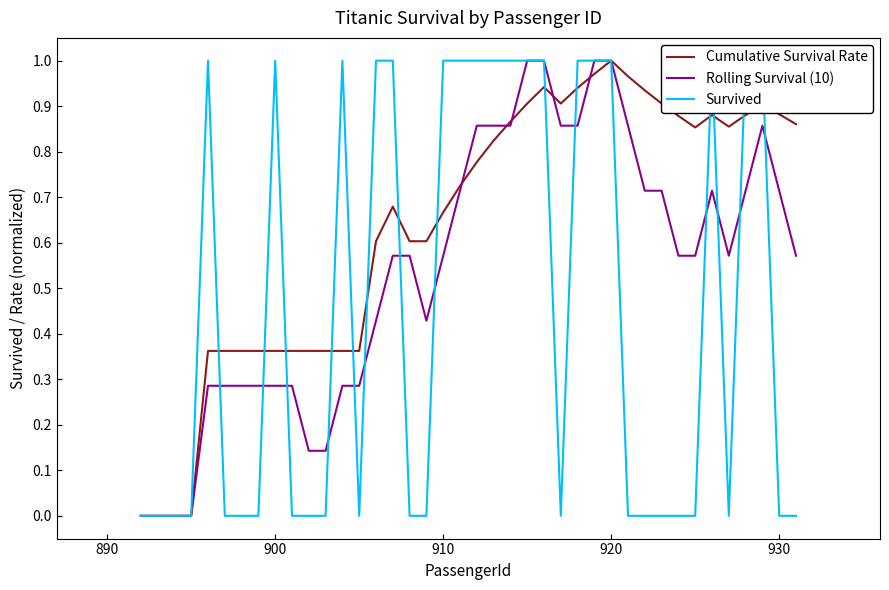

Reading left to right, list all the values displayed in this chart.

Cumulative Survival Rate: 0.0	0.0	0.0	0.0	0.4	0.4	0.4	0.4	0.4	0.4	0.4	0.4	0.4	0.4	0.6	0.7	0.6	0.6	0.7	0.7	0.8	0.8	0.9	0.9	0.9	0.9	0.9	1.0	1.0	1.0	0.9	0.9	0.9	0.9	0.9	0.9	0.9	0.9	0.9	0.9
Rolling Survival (10): 0.0	0.0	0.0	0.0	0.3	0.3	0.3	0.3	0.3	0.3	0.1	0.1	0.3	0.3	0.4	0.6	0.6	0.4	0.6	0.7	0.9	0.9	0.9	1.0	1.0	0.9	0.9	1.0	1.0	0.9	0.7	0.7	0.6	0.6	0.7	0.6	0.7	0.9	0.7	0.6
Survived: 0.0	0.0	0.0	0.0	1.0	0.0	0.0	0.0	1.0	0.0	0.0	0.0	1.0	0.0	1.0	1.0	0.0	0.0	1.0	1.0	1.0	1.0	1.0	1.0	1.0	0.0	1.0	1.0	1.0	0.0	0.0	0.0	0.0	0.0	1.0	0.0	1.0	1.0	0.0	0.0